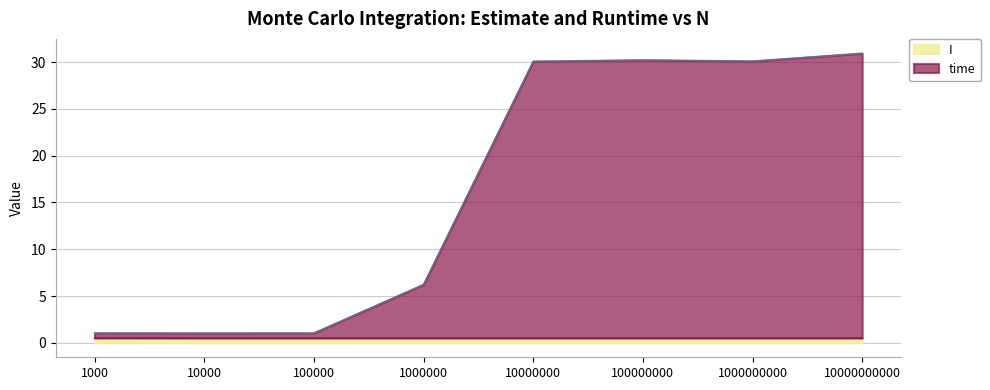

What are all the series names shown in the legend?

I, time